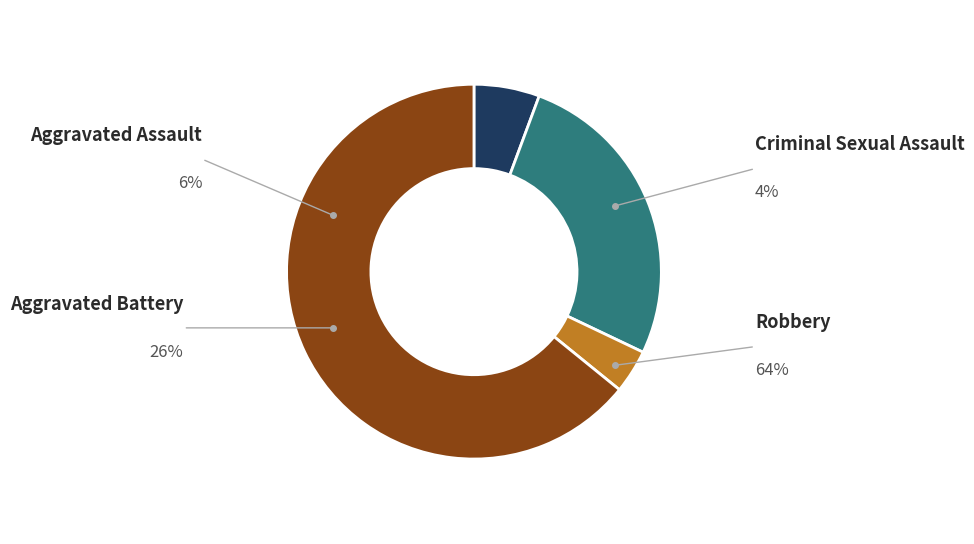

Between Criminal Sexual Assault and Aggravated Battery, which is larger?

Aggravated Battery